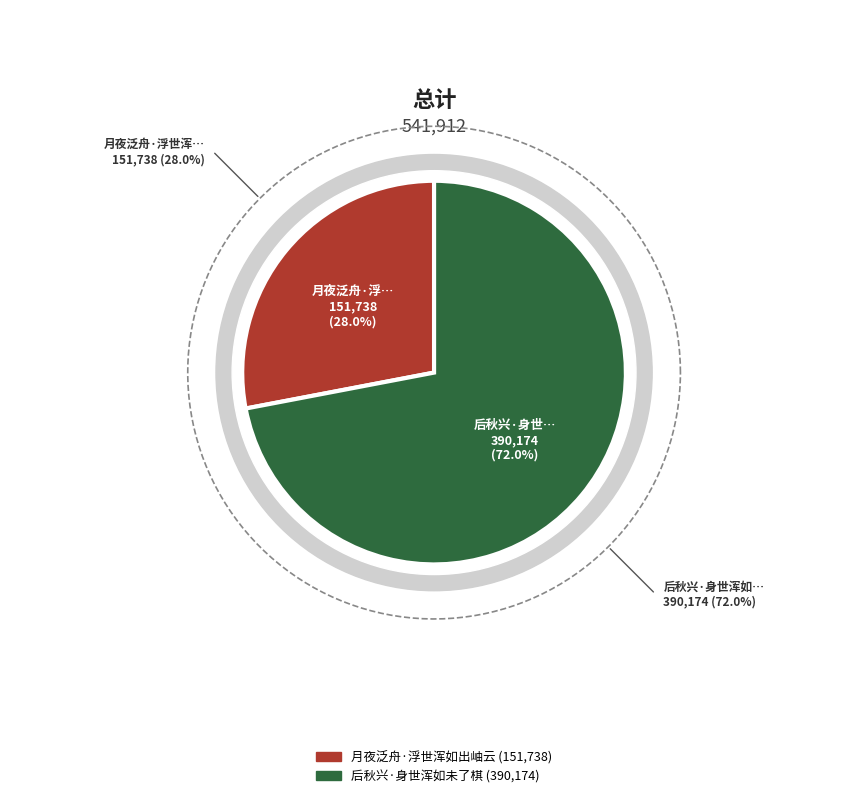

What is the largest slice in the pie chart?

后秋兴·身世浑如未了棋